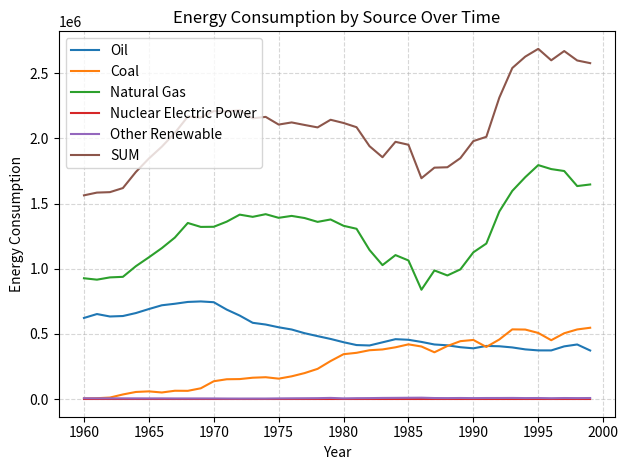

True or false: Natural Gas and SUM cross at least once.

False